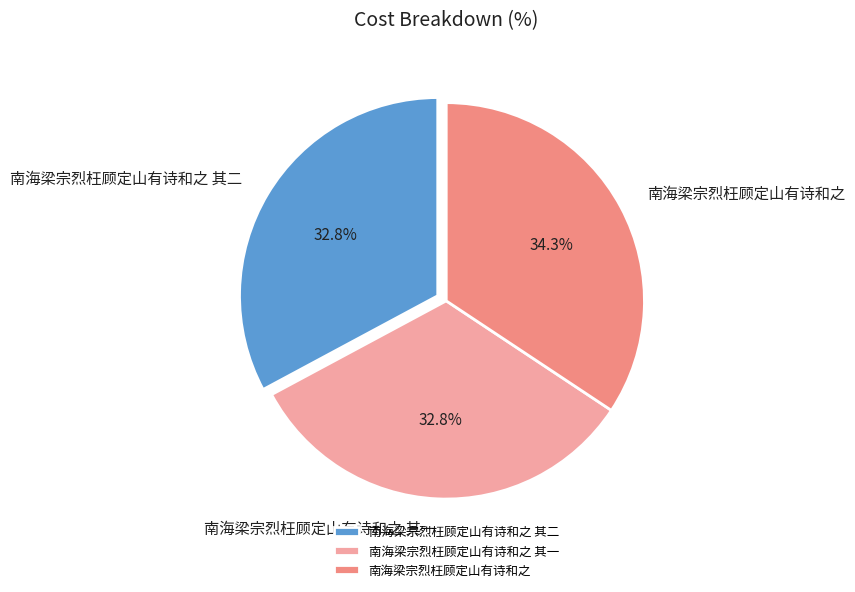

How much of the chart is everything except 南海梁宗烈枉顾定山有诗和之 其二?

67.2%